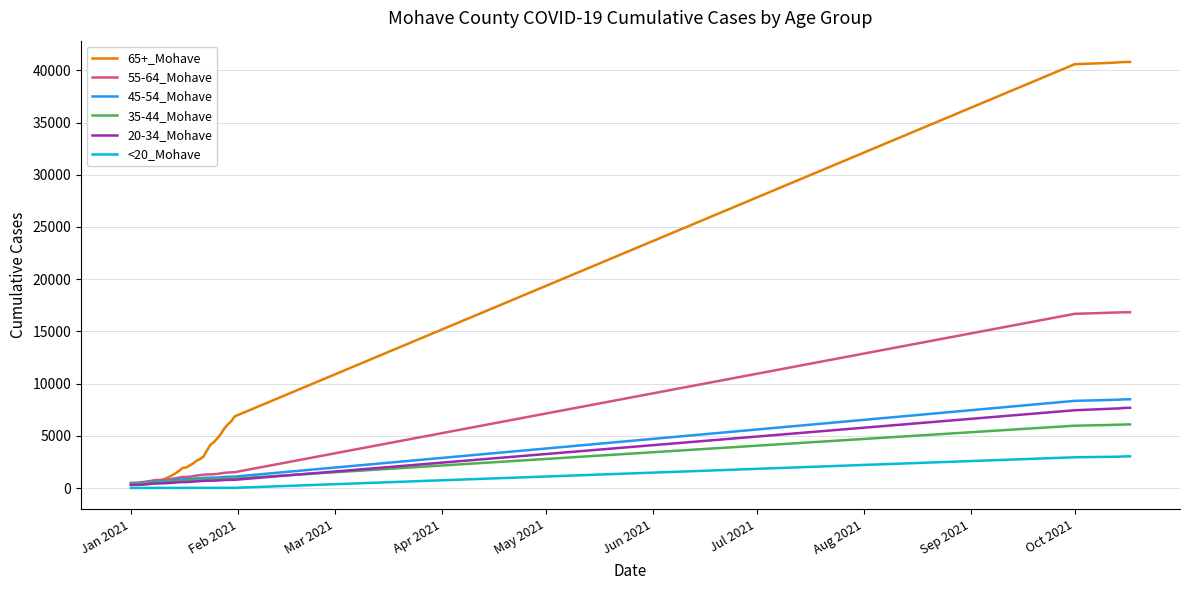

Which series has the widest spread of values?

65+_Mohave